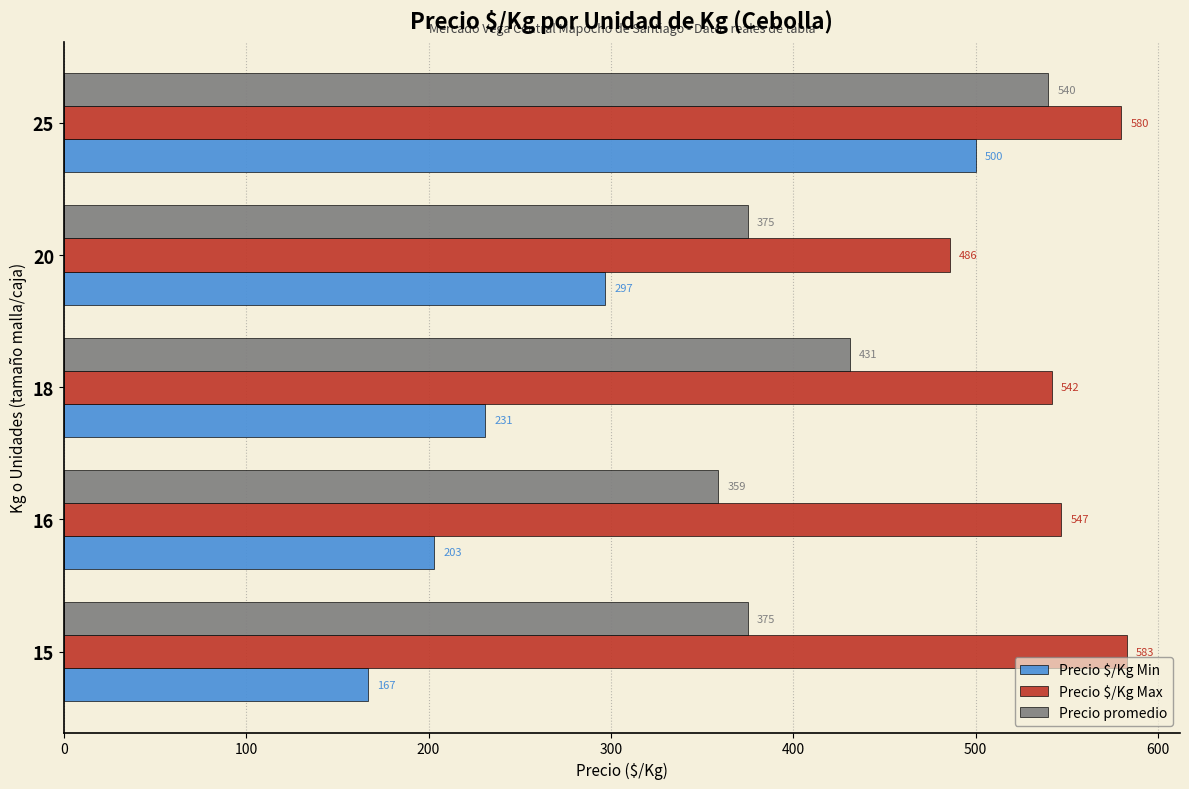

At how many categories does at least one series exceed 306?

5